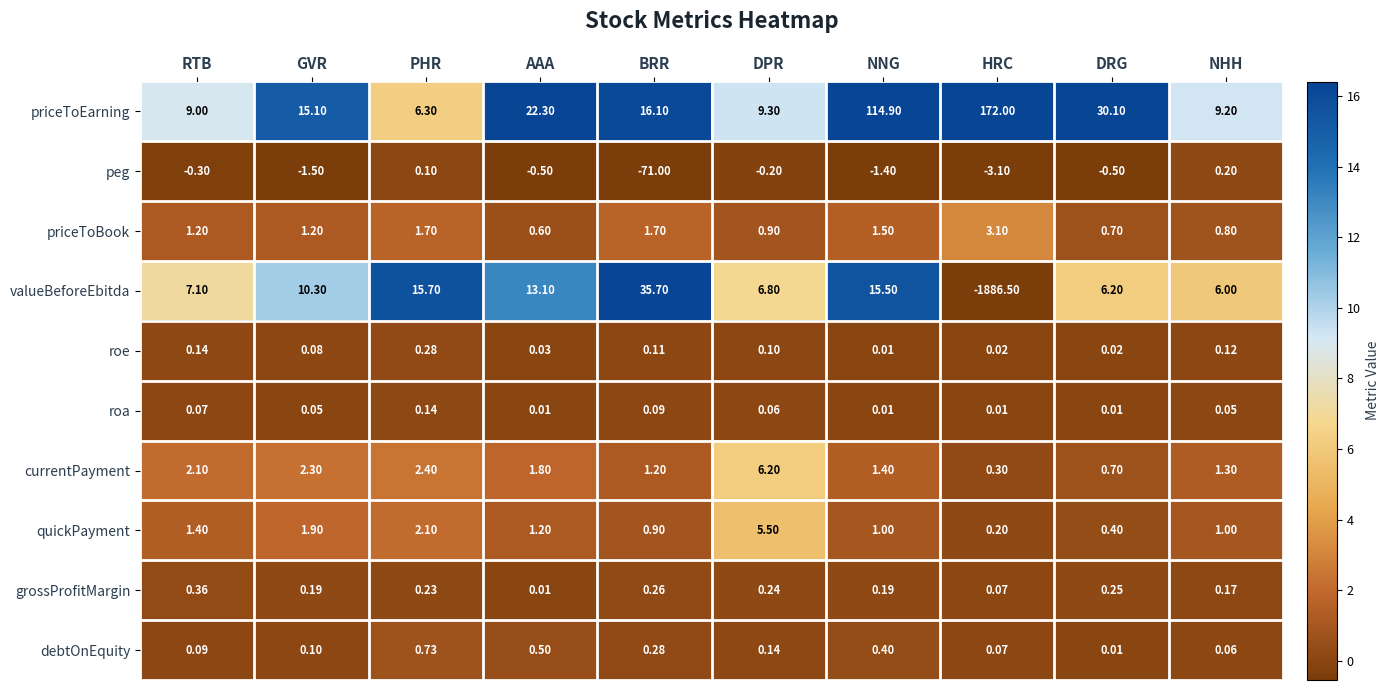

Which category has the highest value across all series?

HRC